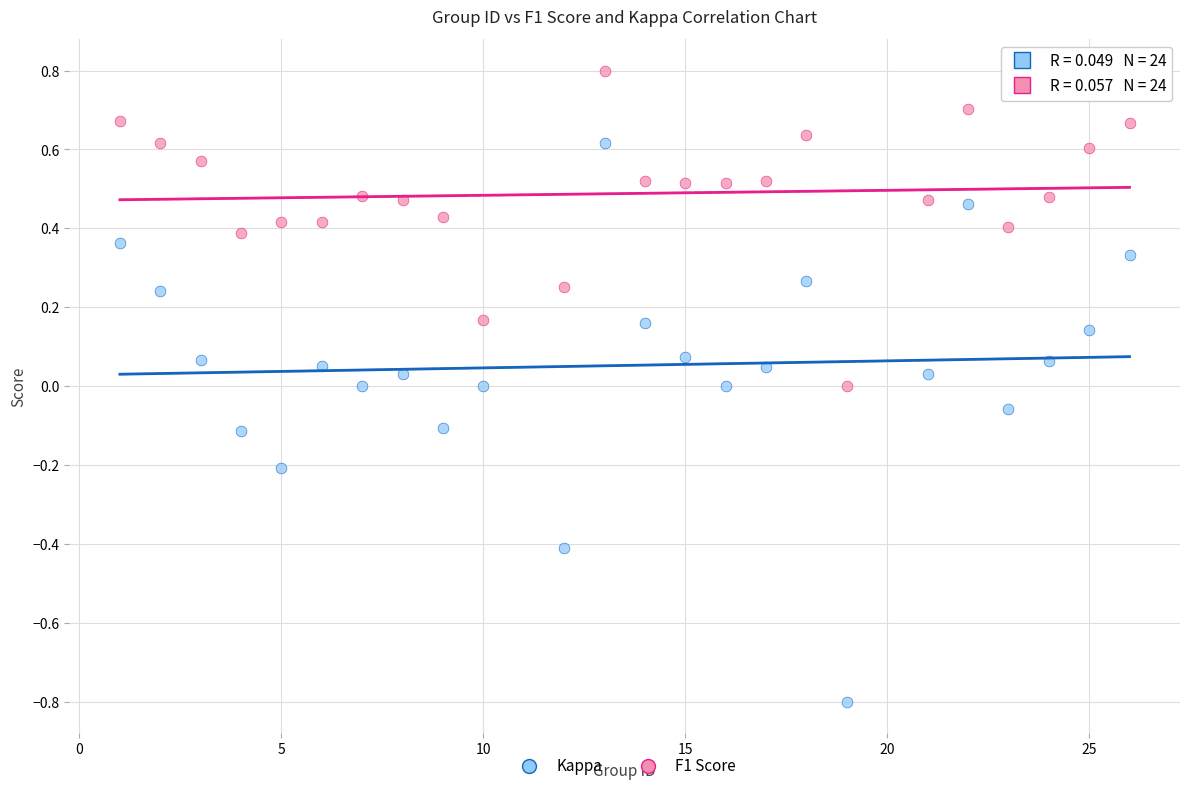

What are all the series names shown in the legend?

Kappa, F1 Score